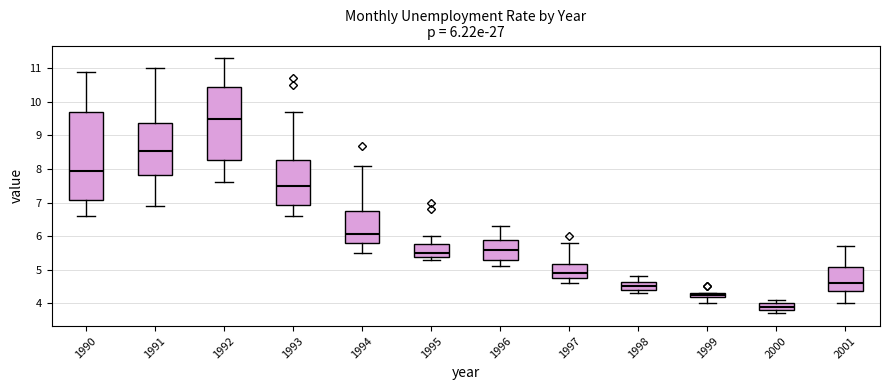

Which box is the tallest, from its lower edge to its upper edge?

1990